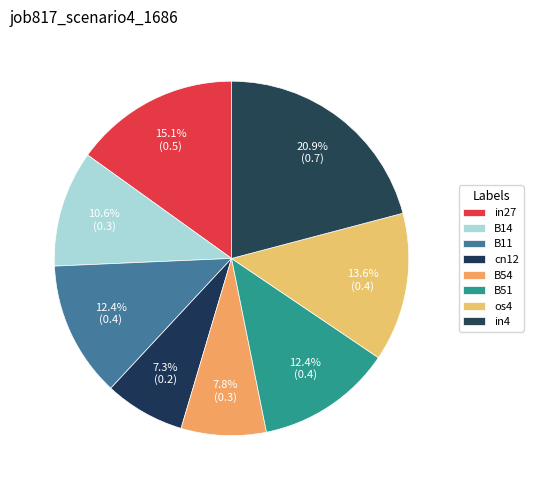

To the nearest percent, what percentage of the pie is in4?

21%